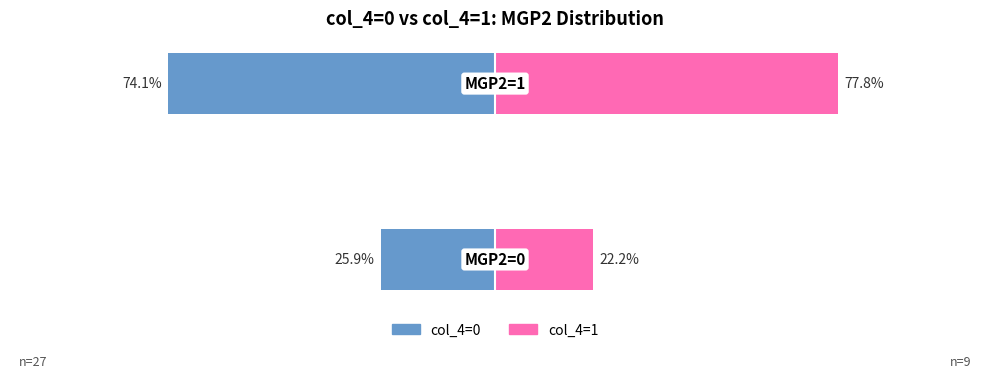

True or false: col_4=0 has a value of -74.1 at 1.

True